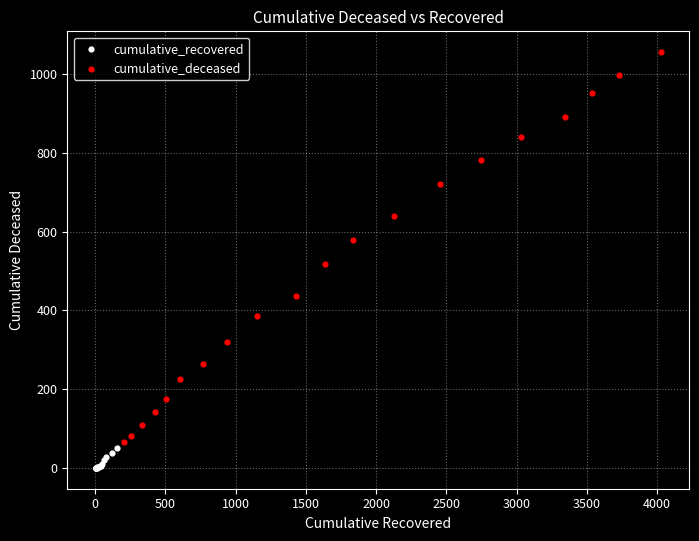

Which series contains the lowest Y value?

cumulative_recovered